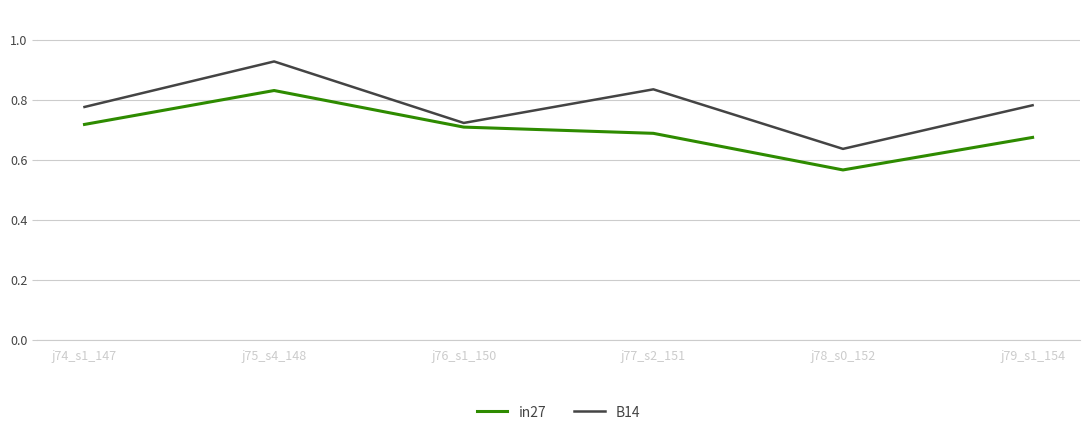

Which series has the largest range (max minus min)?

B14